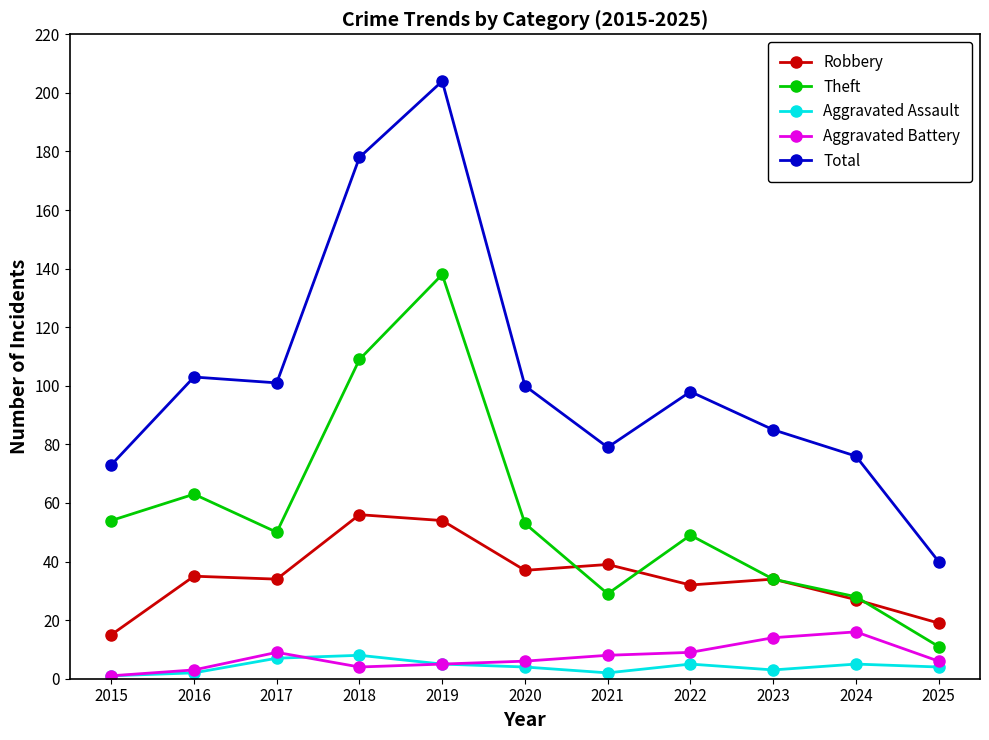

Reading left to right, list all the values displayed in this chart.

Robbery: 15	35	34	56	54	37	39	32	34	27	19
Theft: 54	63	50	109	138	53	29	49	34	28	11
Aggravated Assault: 1	2	7	8	5	4	2	5	3	5	4
Aggravated Battery: 1	3	9	4	5	6	8	9	14	16	6
Total: 73	103	101	178	204	100	79	98	85	76	40